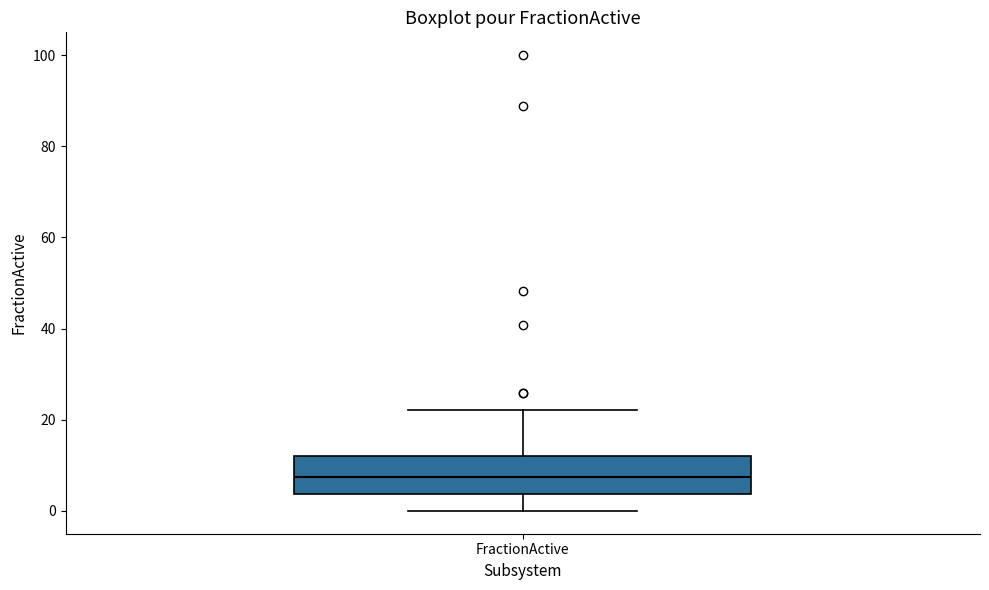

Where does the upper whisker of the box for FractionActive end on the y-axis? The values are not printed on the chart, so give them approximately, as read against the axis.

22